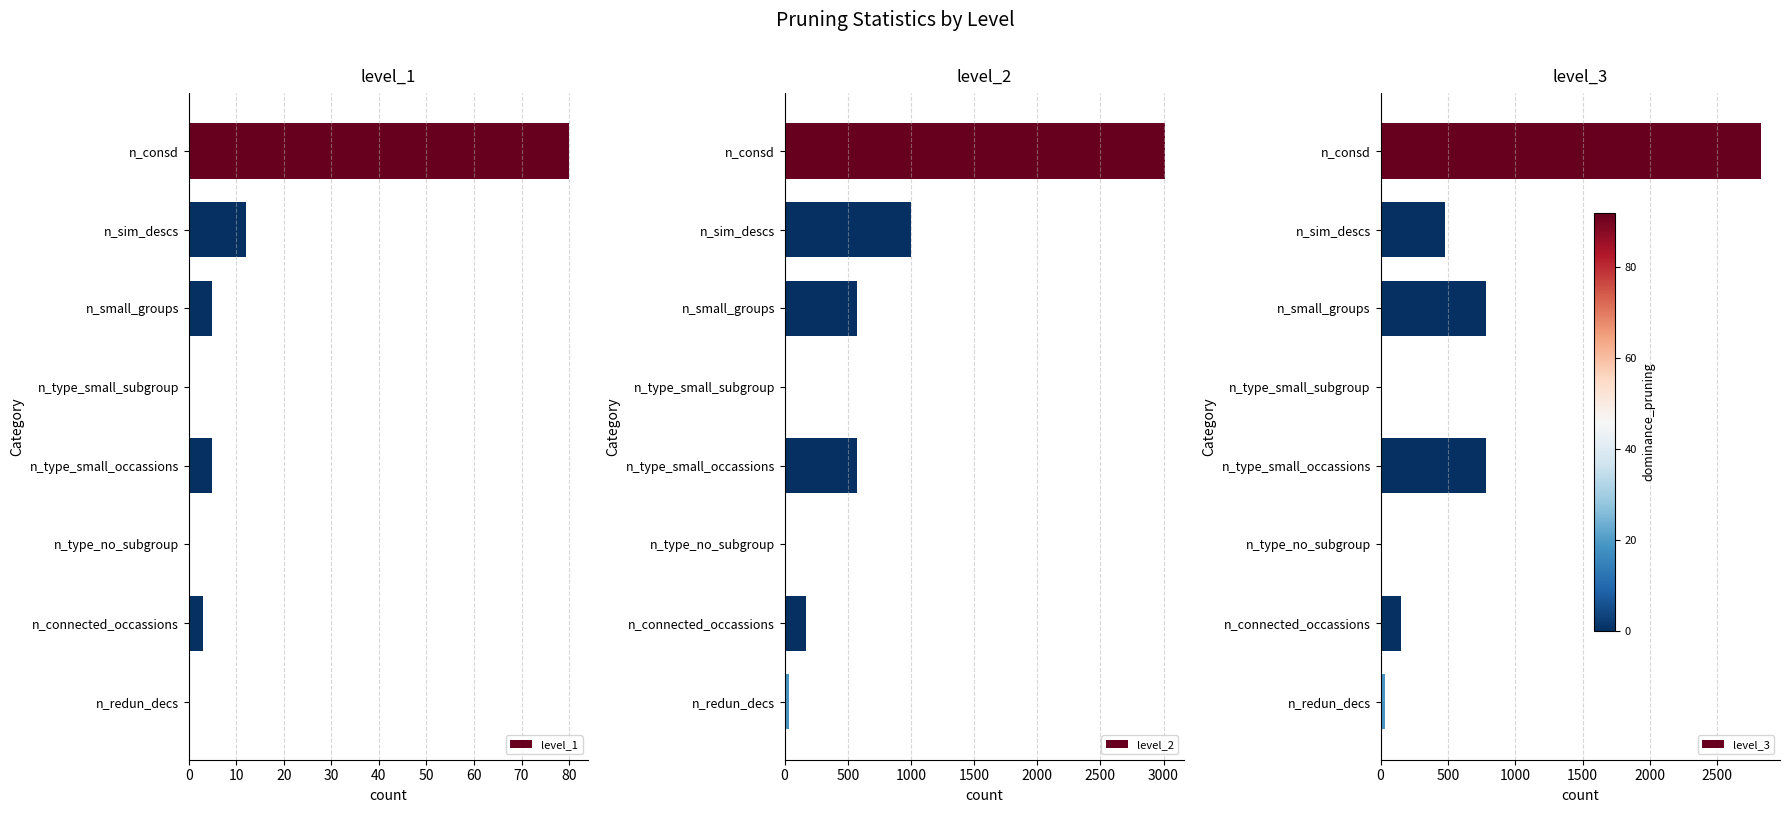

Which series has the largest total across all categories?

level_2